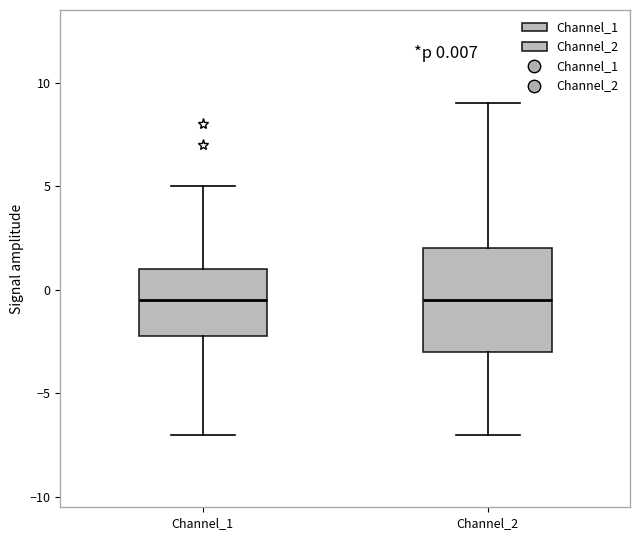

Comparing the boxes themselves (not the whiskers), which one is the tallest?

Channel_2